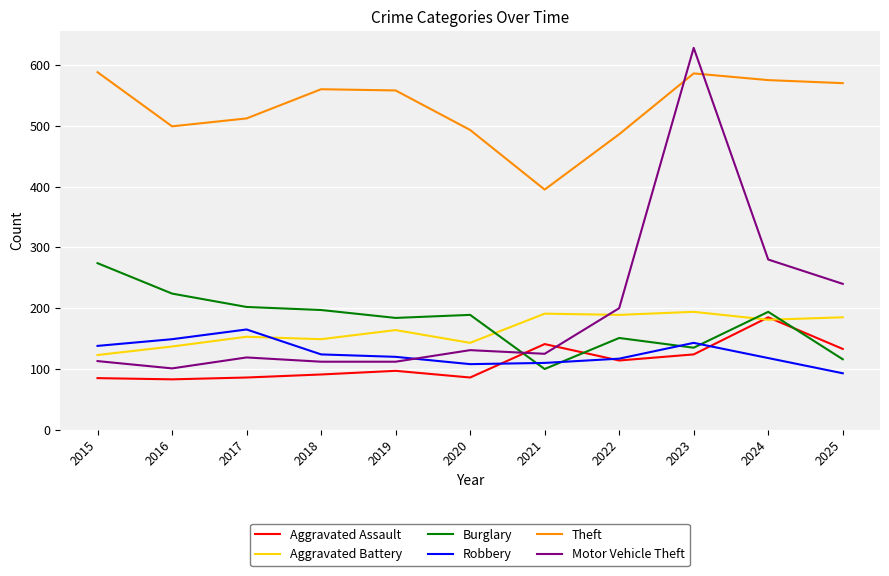

True or false: Theft and Aggravated Battery intersect in this chart.

False